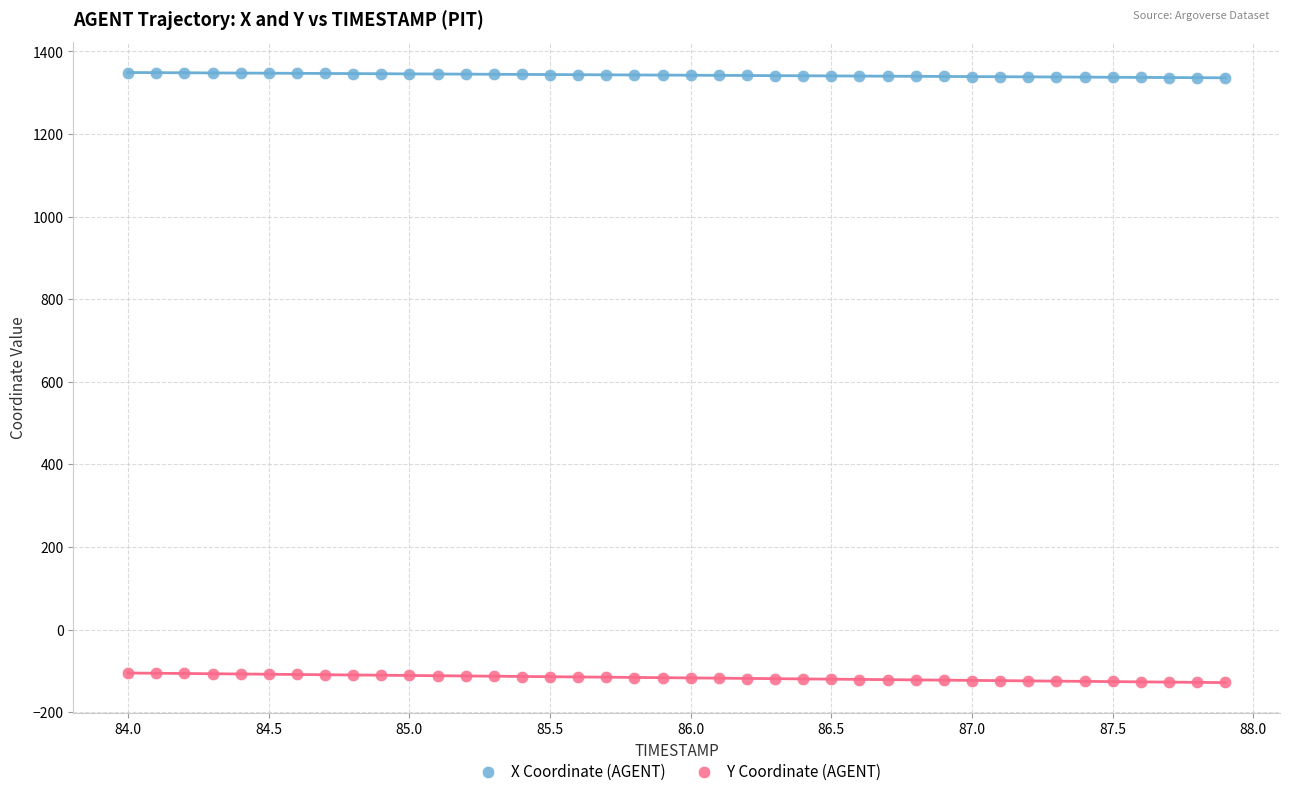

Across all data points, what is the range of X values (max minus min)?

3.9